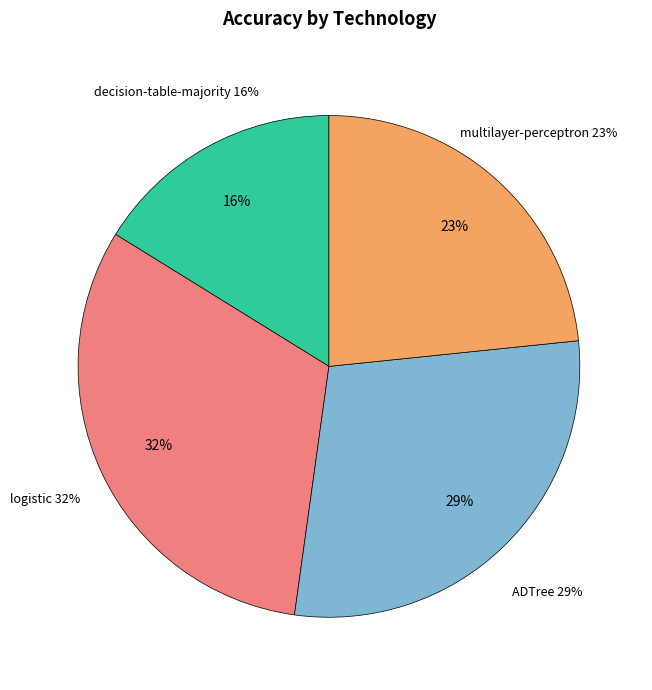

Which category has the smallest portion of the pie?

decision-table-majority